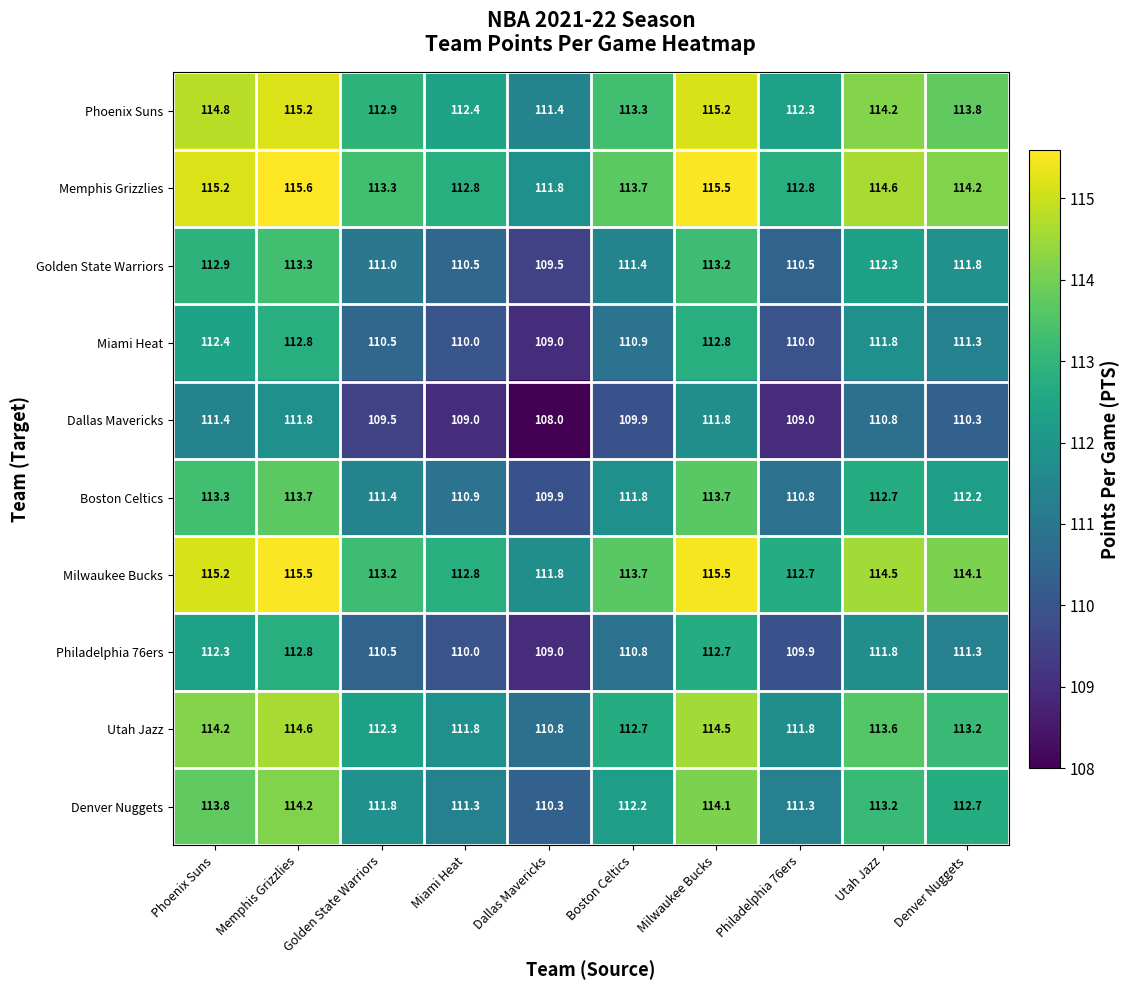

What is the sum of all Phoenix Suns values?

1135.5